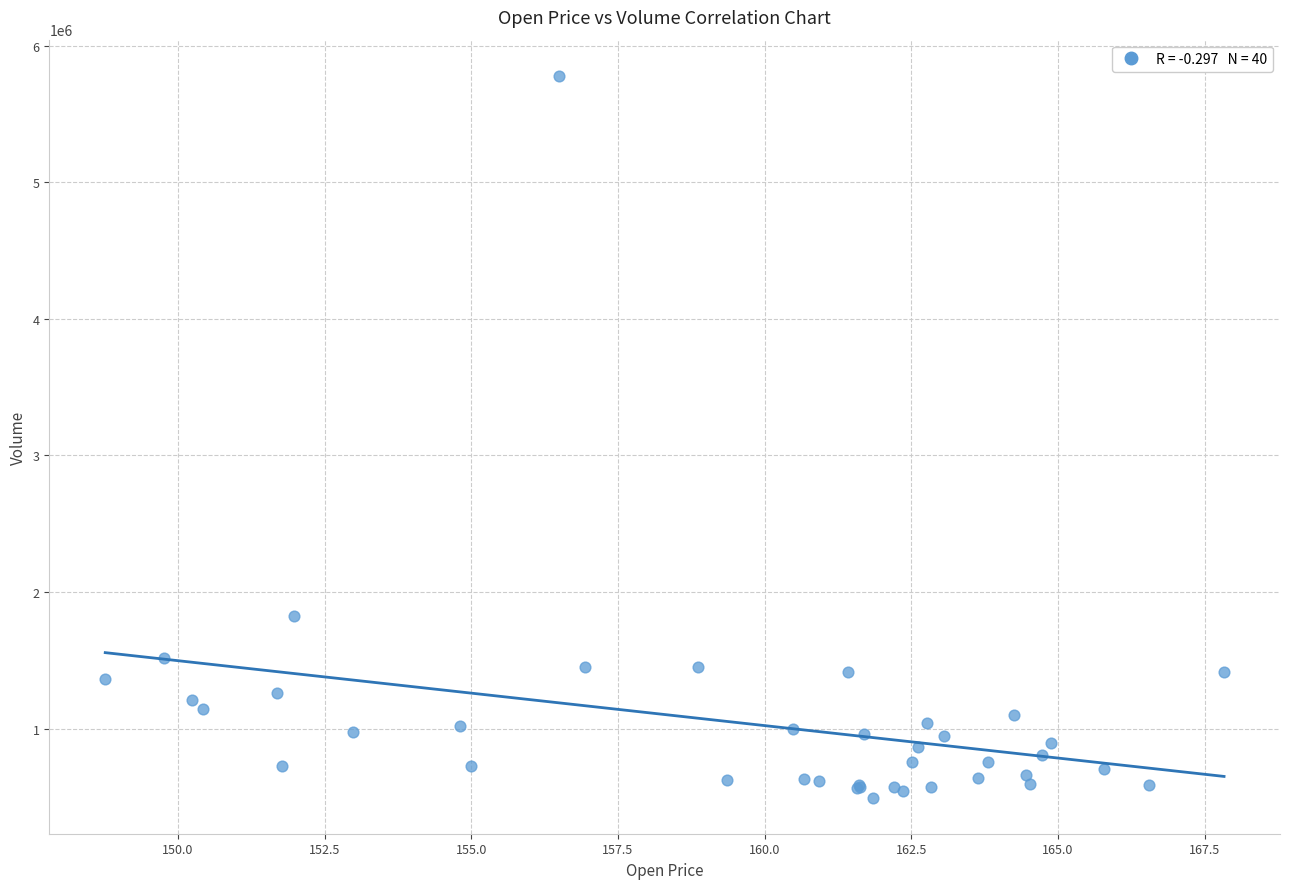

What Y value in the scatter plot is closest to 3136600?

1826700